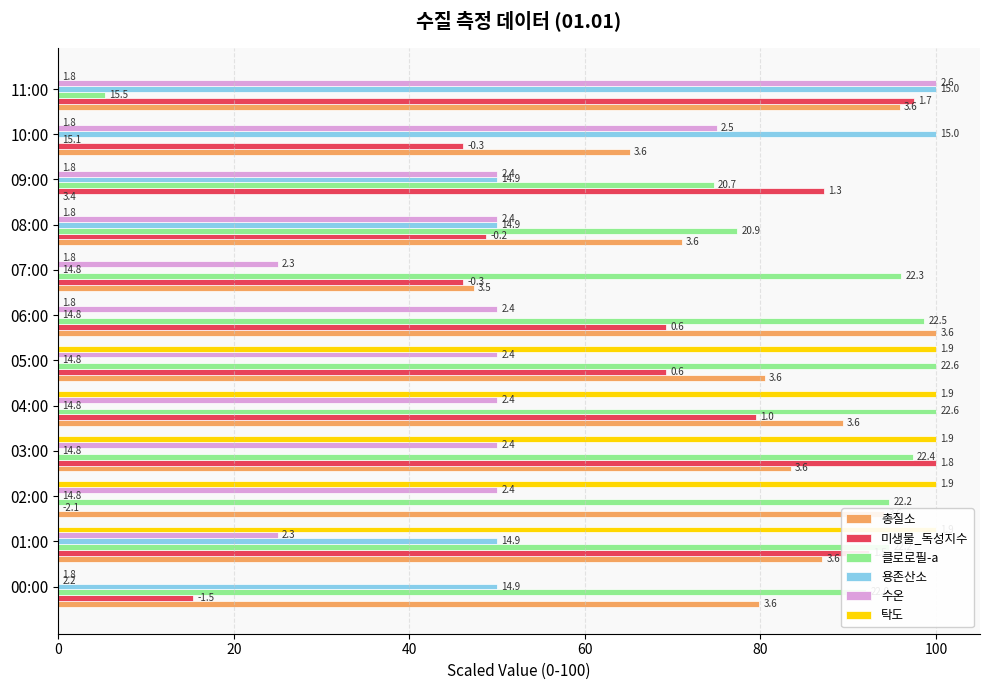

How many distinct data groups are displayed?

6